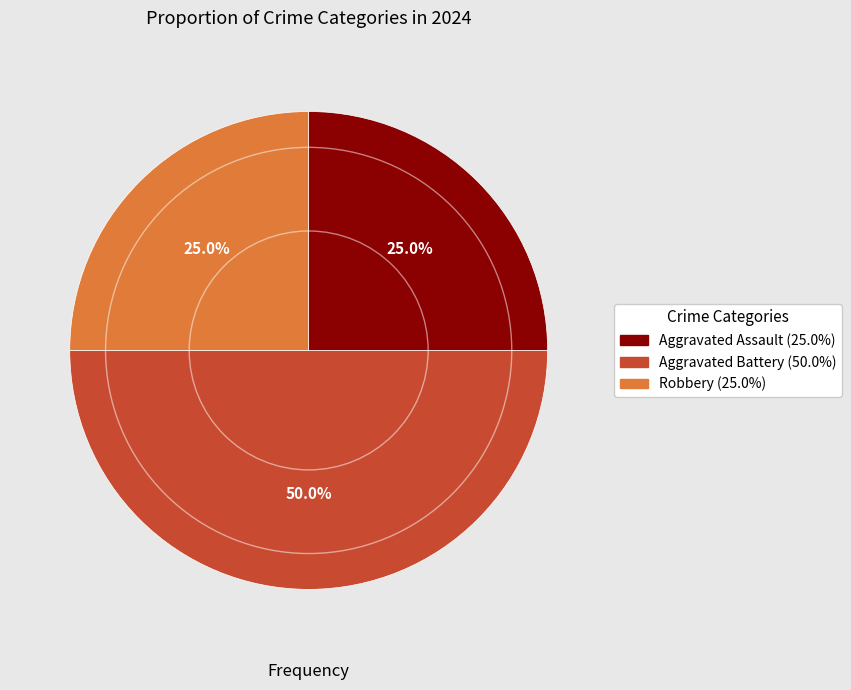

To the nearest percent, what is the average slice percentage?

33%